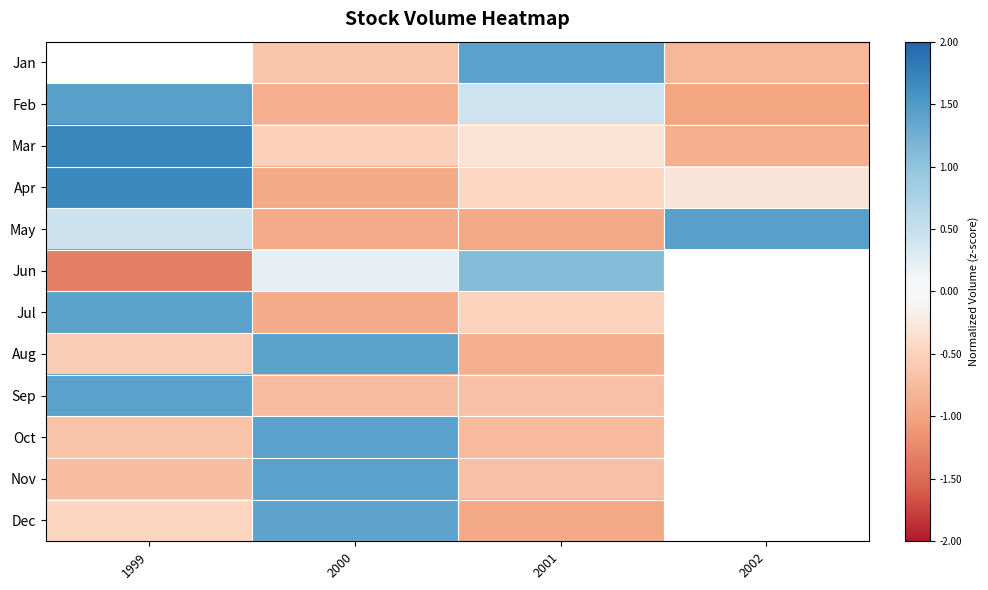

What is the sum of the May values at 1999 and 2002?

1.9